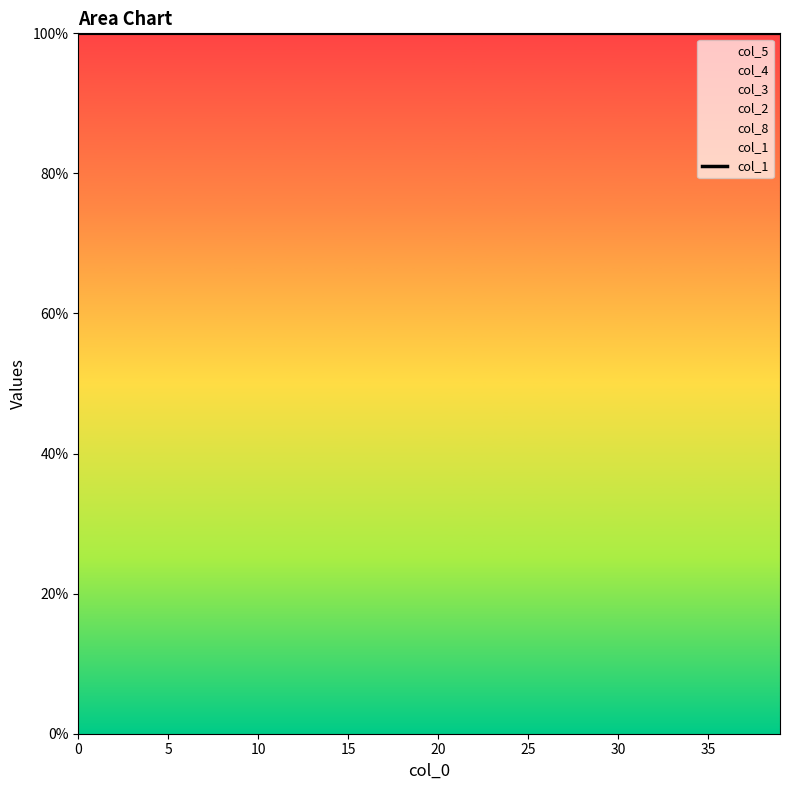

How many data points does each series have?

40